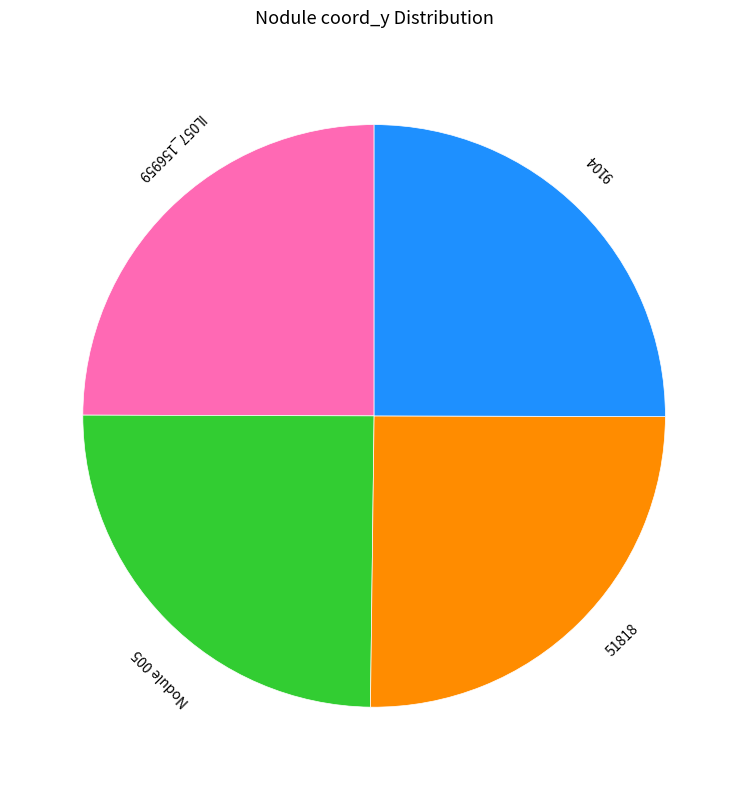

Is there a majority slice in this chart?

No